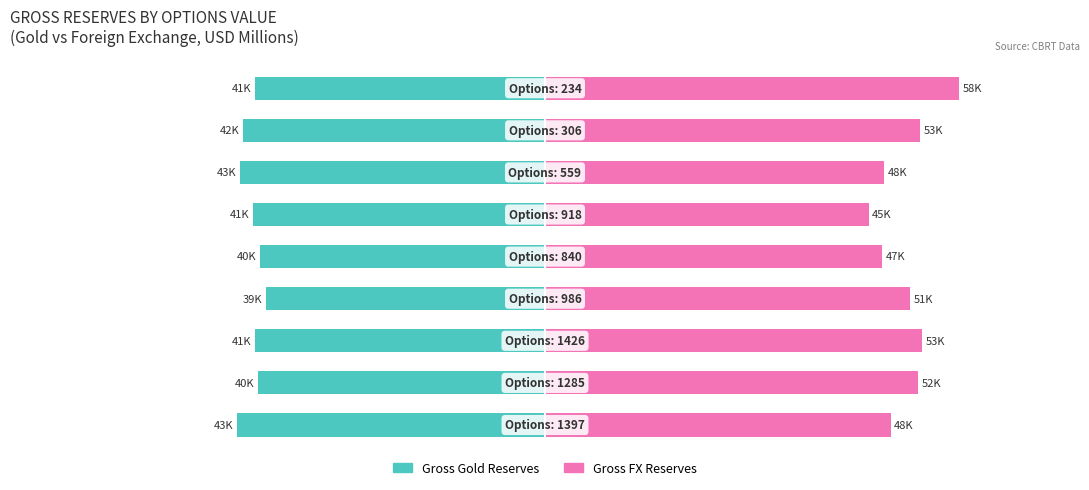

Does the chart contain stacked bars?

No